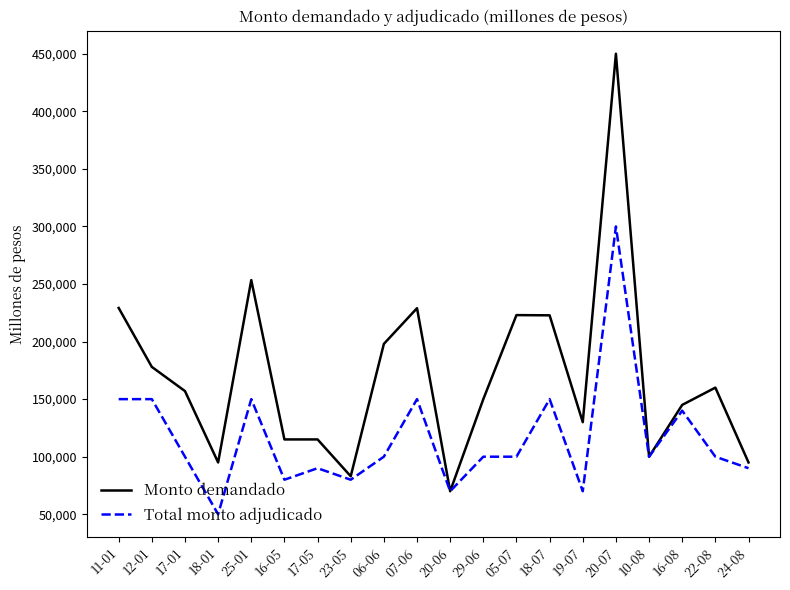

How many lines are shown in the chart?

2